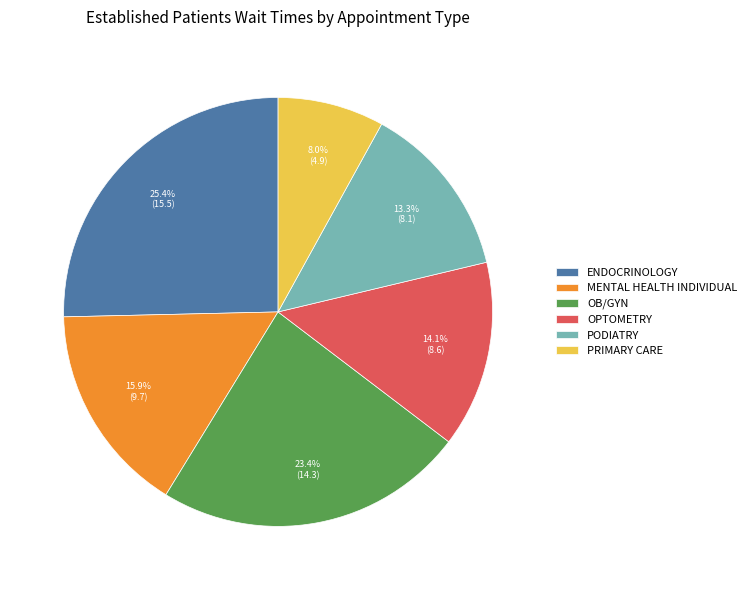

What is the ratio of the value at ENDOCRINOLOGY to the value at PRIMARY CARE?

3.2